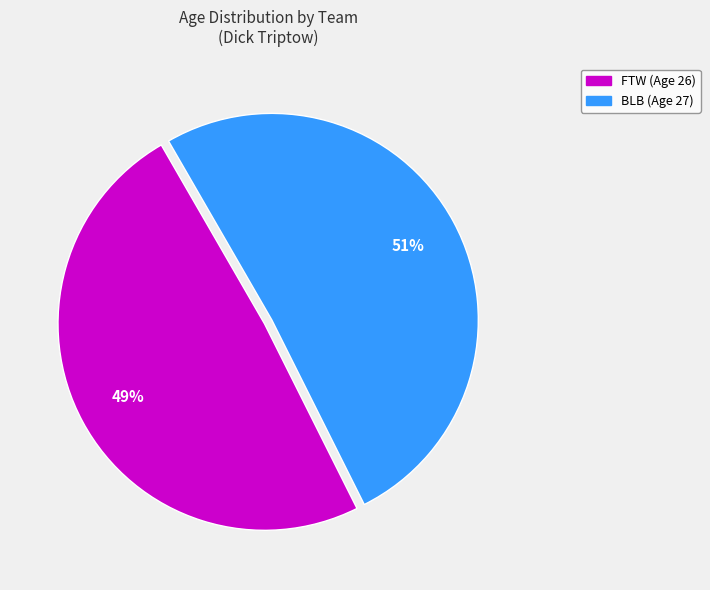

To the nearest percent, what percentage of the pie is BLB?

51%